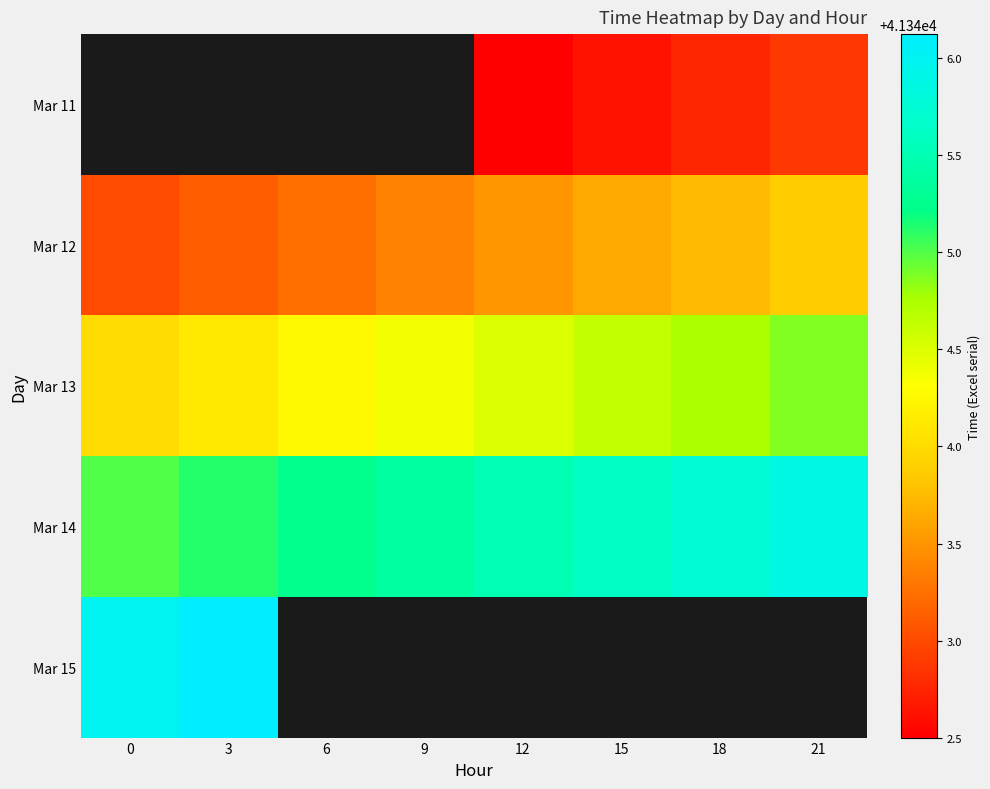

Rank the categories by Mar 12 value from lowest to highest.

0, 3, 6, 9, 12, 15, 18, 21